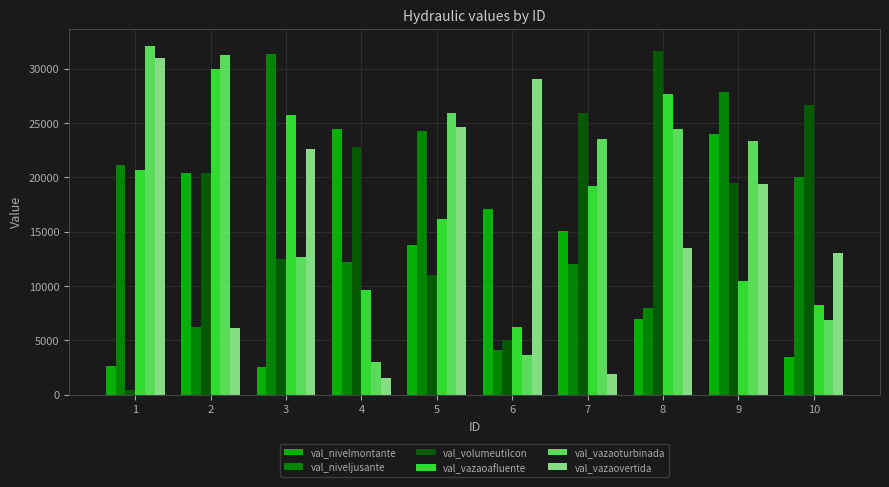

What is the difference between the val_vazaoturbinada values at 1 and 8?

7651.7